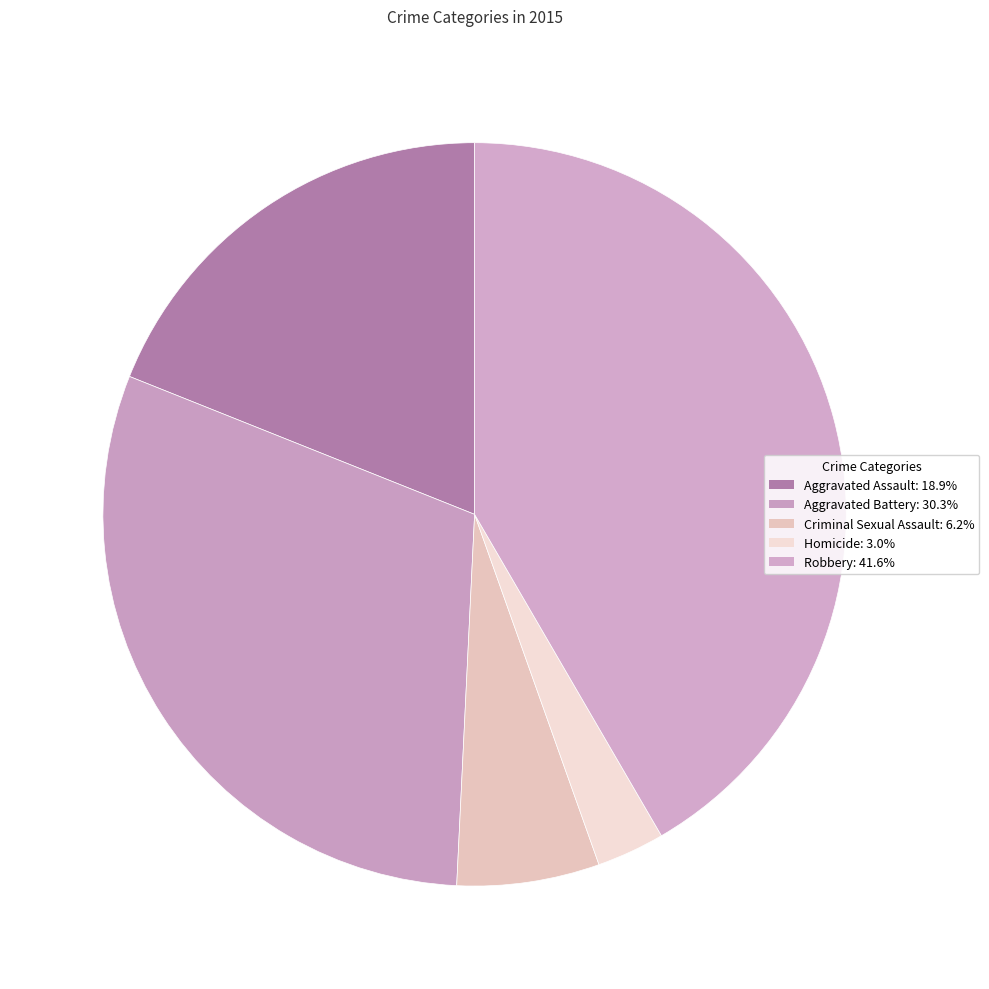

True or false: Aggravated Assault accounts for 11% of the total.

False